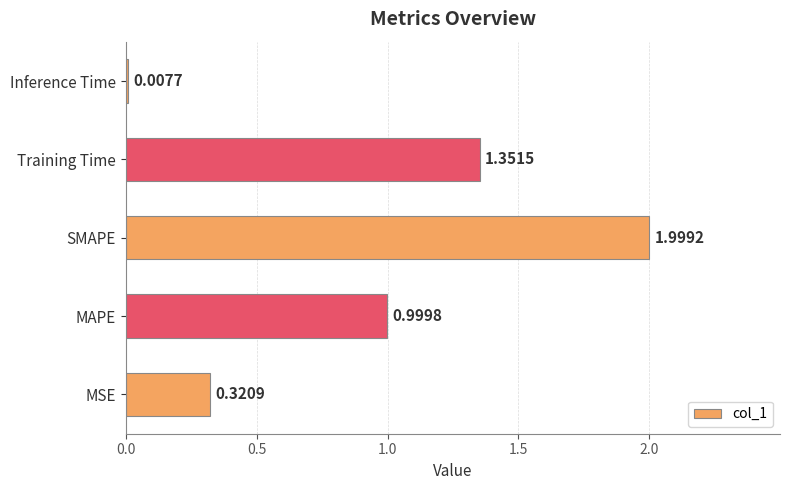

How many bars are there in total?

5